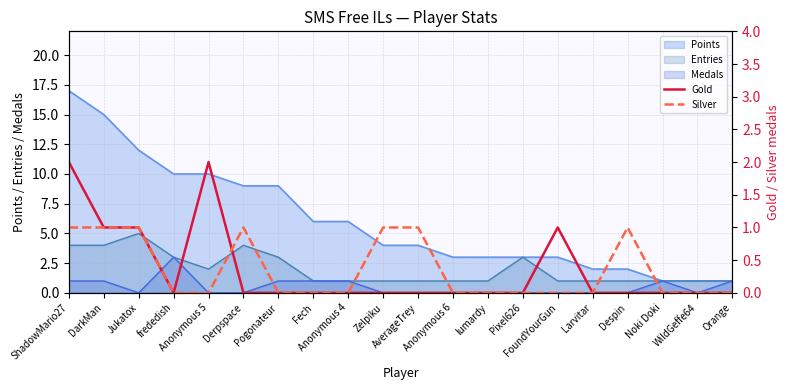

What is the difference between the Gold values at FoundYourGun and Orange?

1